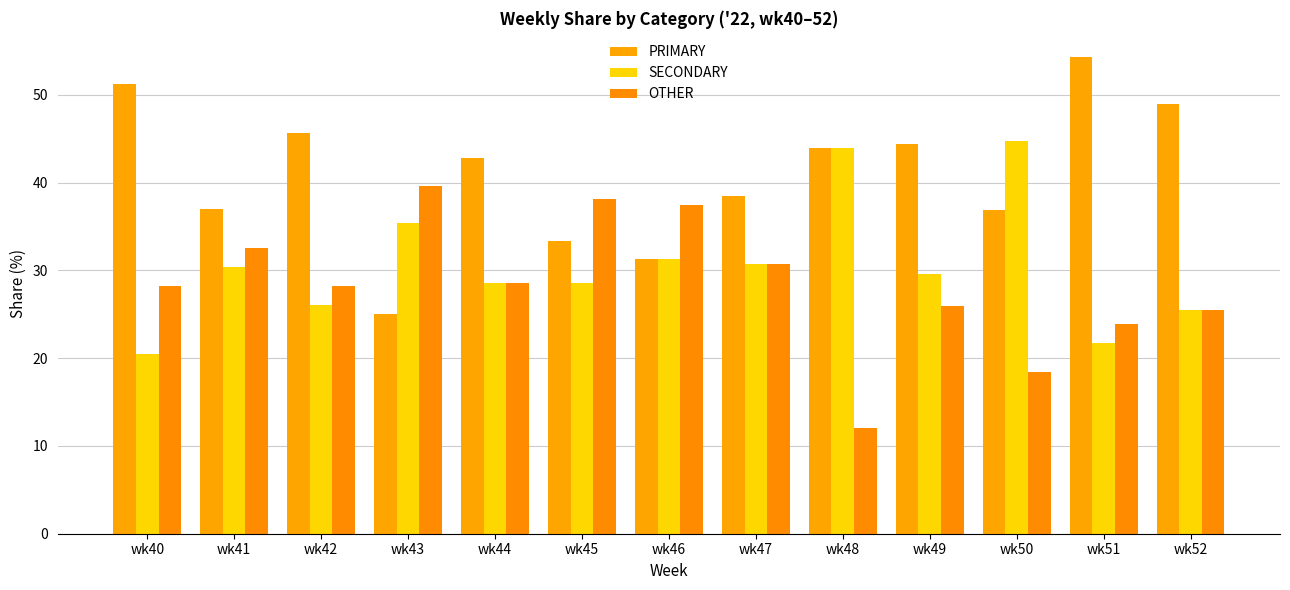

What is the spread (max minus min) of values at wk43?

14.6